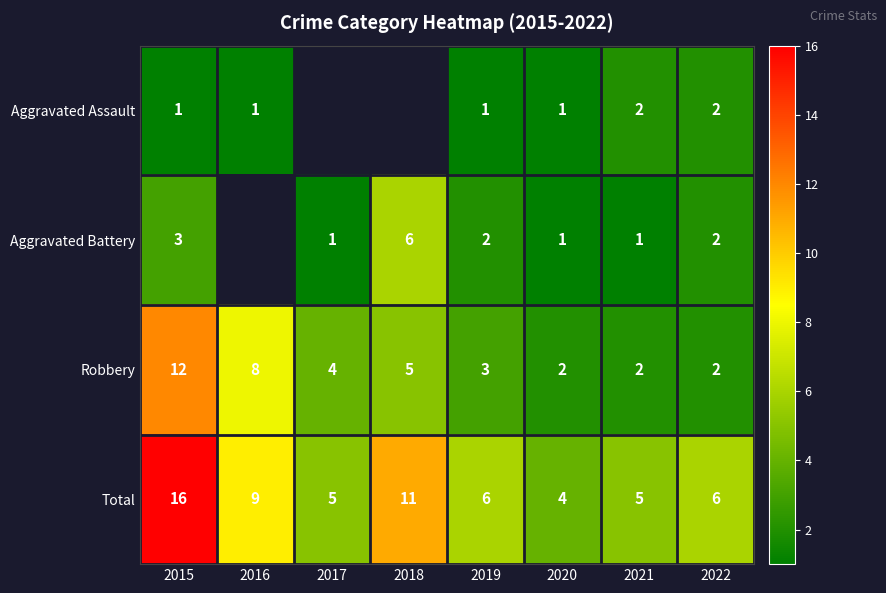

At which label is Robbery closest to 7?

2016